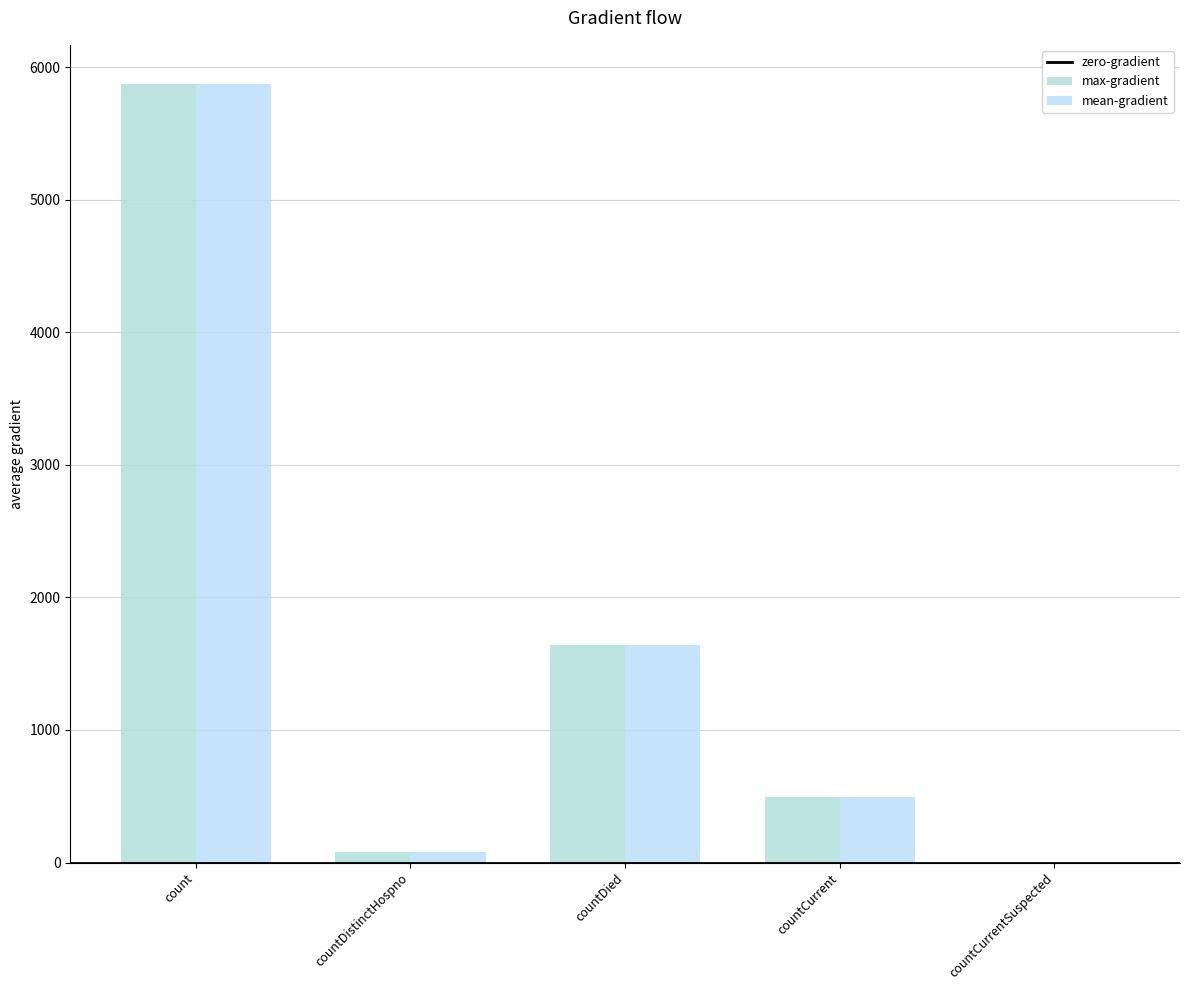

At which category does the chart reach its minimum across all series?

countCurrentSuspected